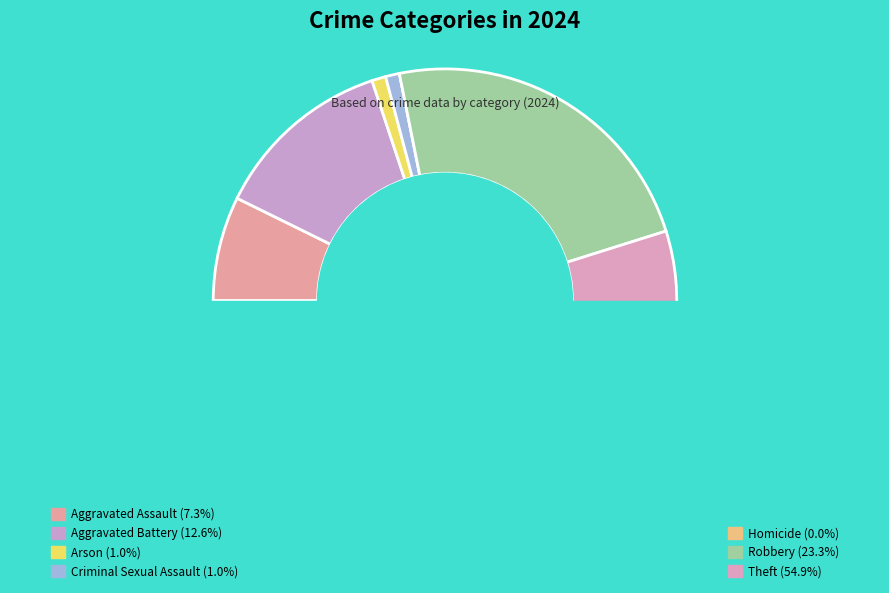

Rank the categories by value from lowest to highest.

Homicide, Arson, Criminal Sexual Assault, Aggravated Assault, Aggravated Battery, Robbery, Theft